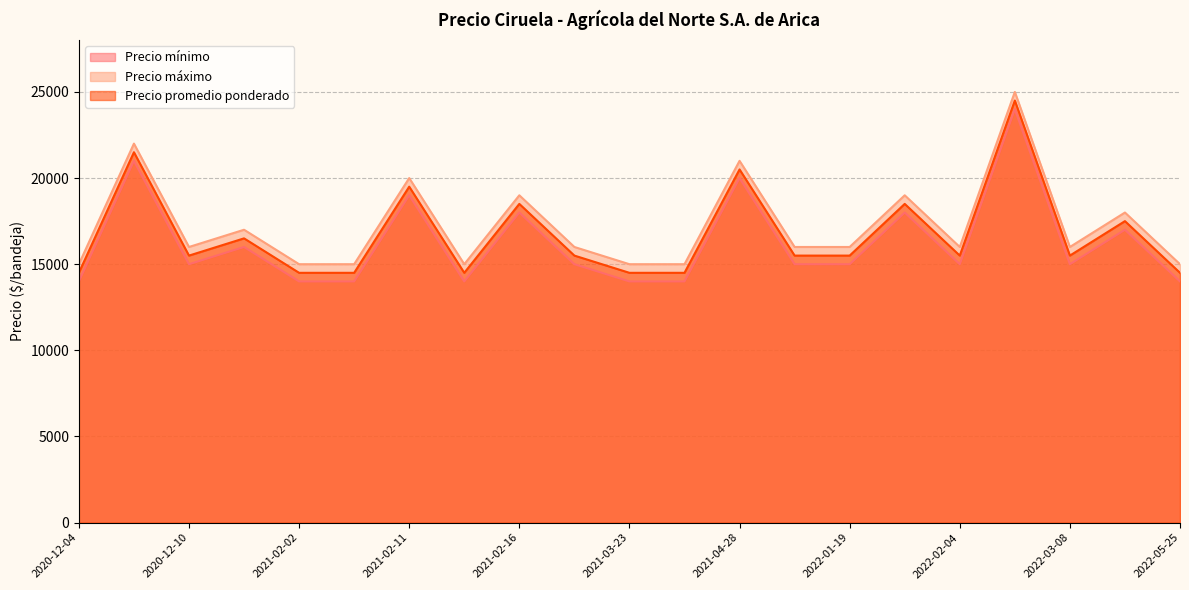

True or false: Precio promedio ponderado and Precio mínimo cross at least once.

False